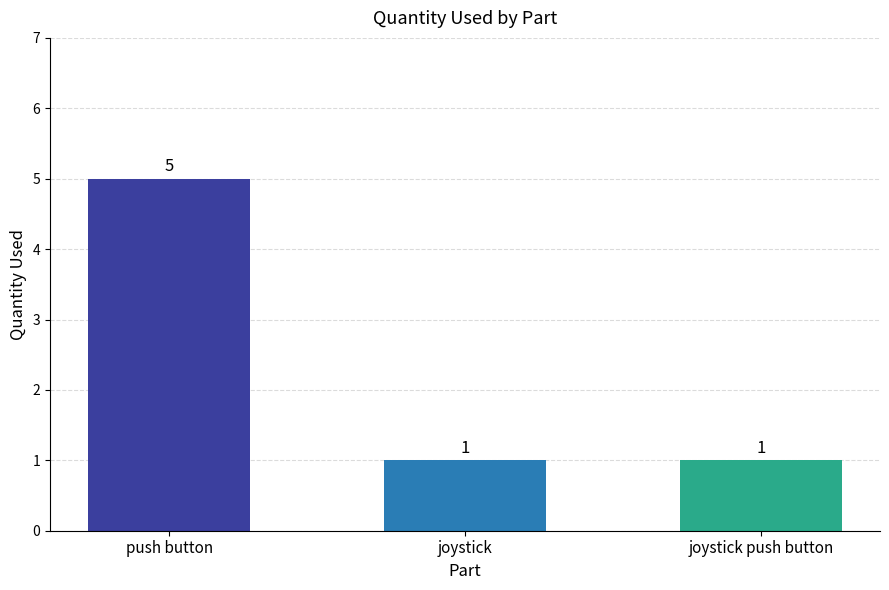

Reading right to left, what are all the values shown in this chart?

joystick push button=1	joystick=1	push button=5